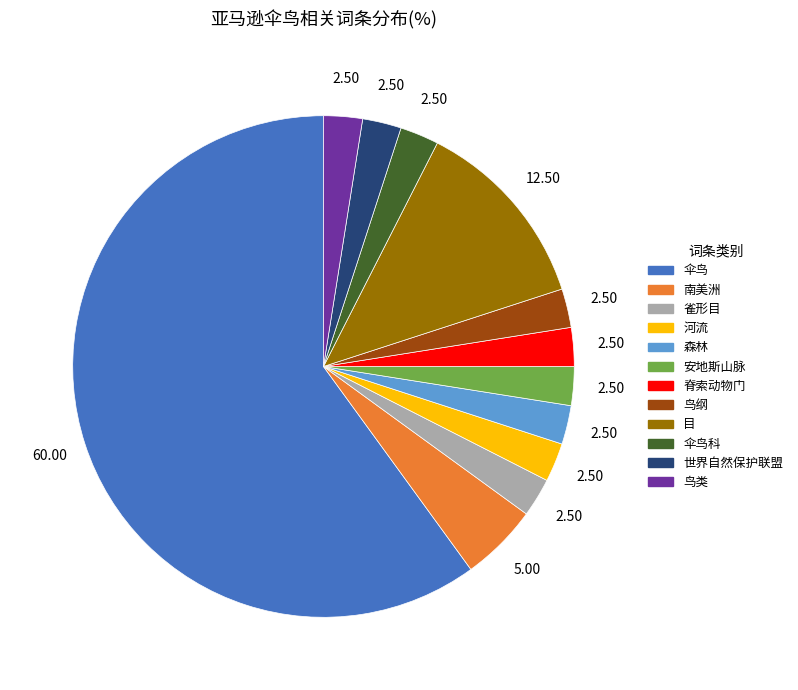

Is there a majority slice in this chart?

Yes